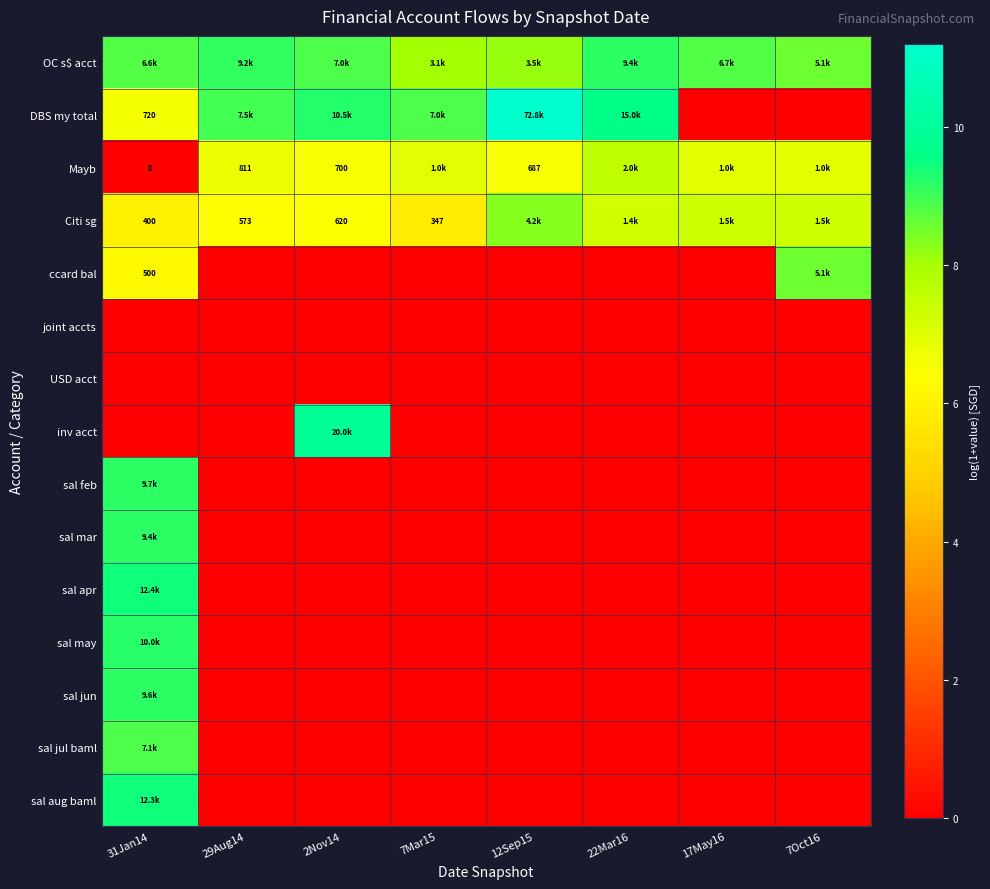

What is the total value across all series at 12Sep15?

34.2